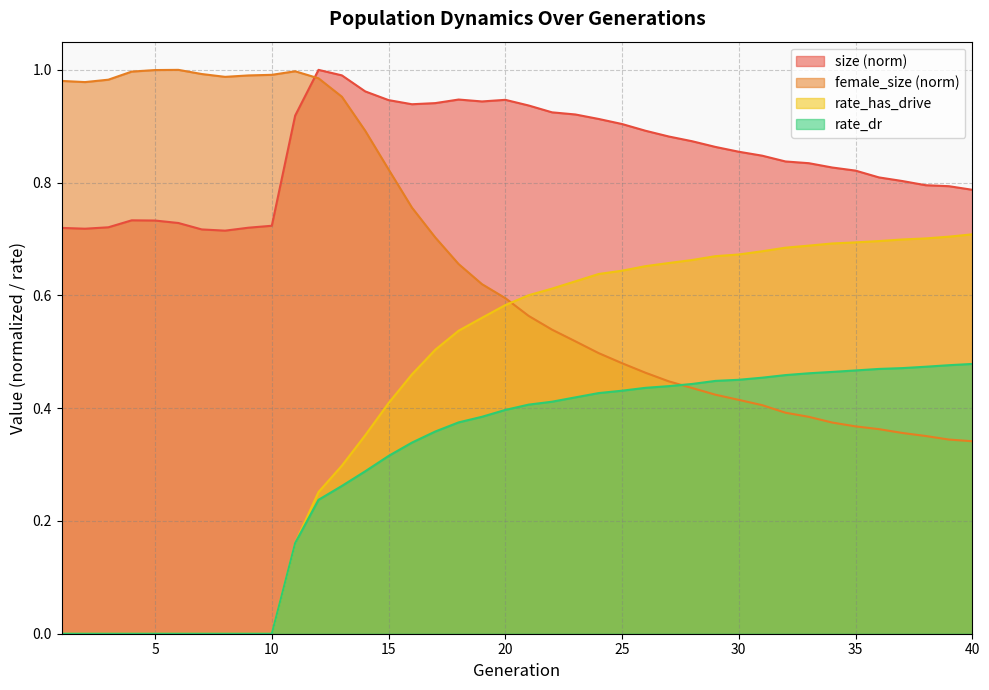

Reading right to left, what are all the values shown in this chart?

size: 40=0.8	39=0.8	38=0.8	37=0.8	36=0.8	35=0.8	34=0.8	33=0.8	32=0.8	31=0.8	30=0.9	29=0.9	28=0.9	27=0.9	26=0.9	25=0.9	24=0.9	23=0.9	22=0.9	21=0.9	20=0.9	19=0.9	18=0.9	17=0.9	16=0.9	15=0.9	14=1.0	13=1.0	12=1.0	11=0.9	10=0.7	9=0.7	8=0.7	7=0.7	6=0.7	5=0.7	4=0.7	3=0.7	2=0.7	1=0.7
female_size: 40=0.3	39=0.3	38=0.4	37=0.4	36=0.4	35=0.4	34=0.4	33=0.4	32=0.4	31=0.4	30=0.4	29=0.4	28=0.4	27=0.4	26=0.5	25=0.5	24=0.5	23=0.5	22=0.5	21=0.6	20=0.6	19=0.6	18=0.7	17=0.7	16=0.8	15=0.8	14=0.9	13=1.0	12=1.0	11=1.0	10=1.0	9=1.0	8=1.0	7=1.0	6=1.0	5=1.0	4=1.0	3=1.0	2=1.0	1=1.0
rate_dr: 40=0.5	39=0.5	38=0.5	37=0.5	36=0.5	35=0.5	34=0.5	33=0.5	32=0.5	31=0.5	30=0.5	29=0.4	28=0.4	27=0.4	26=0.4	25=0.4	24=0.4	23=0.4	22=0.4	21=0.4	20=0.4	19=0.4	18=0.4	17=0.4	16=0.3	15=0.3	14=0.3	13=0.3	12=0.2	11=0.2	10=0.0	9=0.0	8=0.0	7=0.0	6=0.0	5=0.0	4=0.0	3=0.0	2=0.0	1=0.0
rate_has_drive: 40=0.7	39=0.7	38=0.7	37=0.7	36=0.7	35=0.7	34=0.7	33=0.7	32=0.7	31=0.7	30=0.7	29=0.7	28=0.7	27=0.7	26=0.7	25=0.6	24=0.6	23=0.6	22=0.6	21=0.6	20=0.6	19=0.6	18=0.5	17=0.5	16=0.5	15=0.4	14=0.4	13=0.3	12=0.3	11=0.2	10=0.0	9=0.0	8=0.0	7=0.0	6=0.0	5=0.0	4=0.0	3=0.0	2=0.0	1=0.0